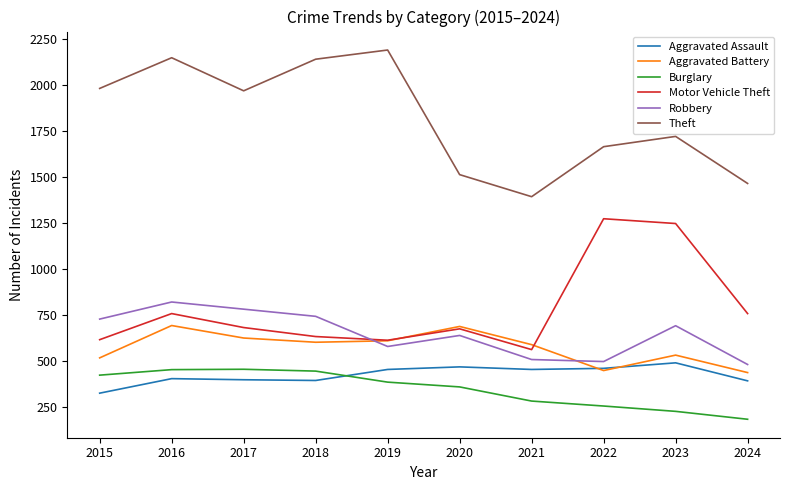

What value does the Burglary series have at 2024?

181